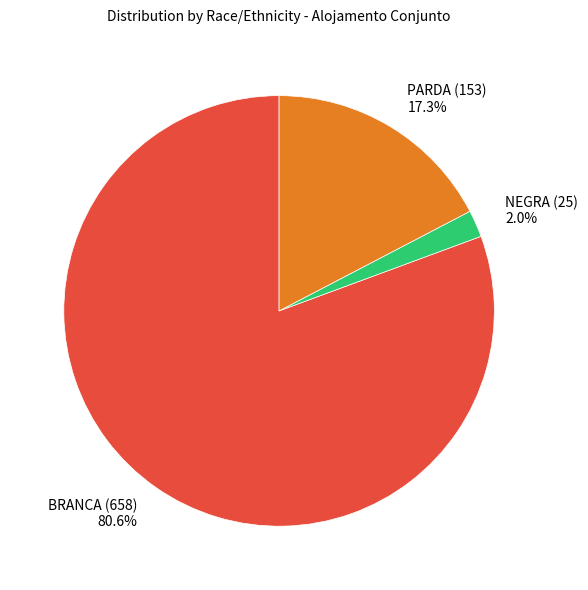

To the nearest percent, what portion does PARDA (153) represent?

17%